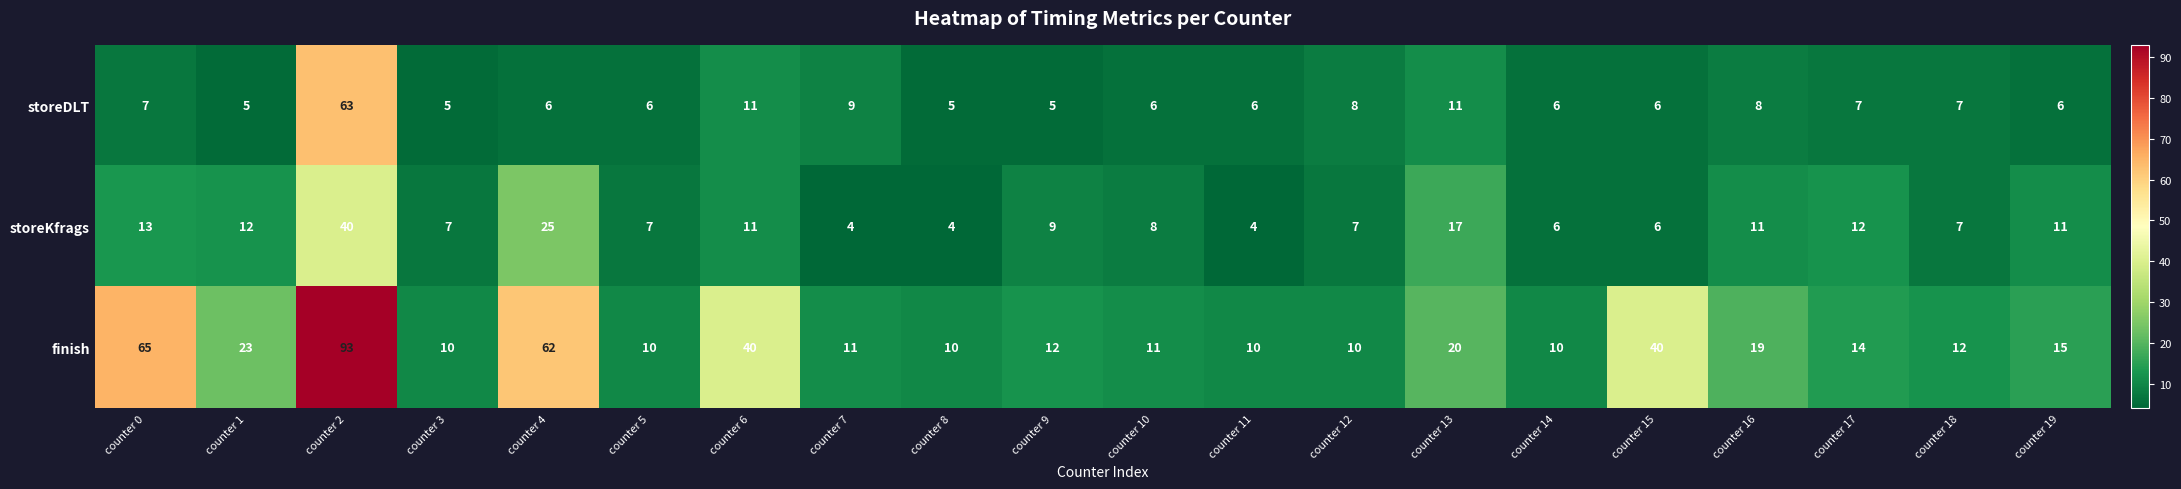

The value of storeDLT at counter 12 is 8. True or false?

True